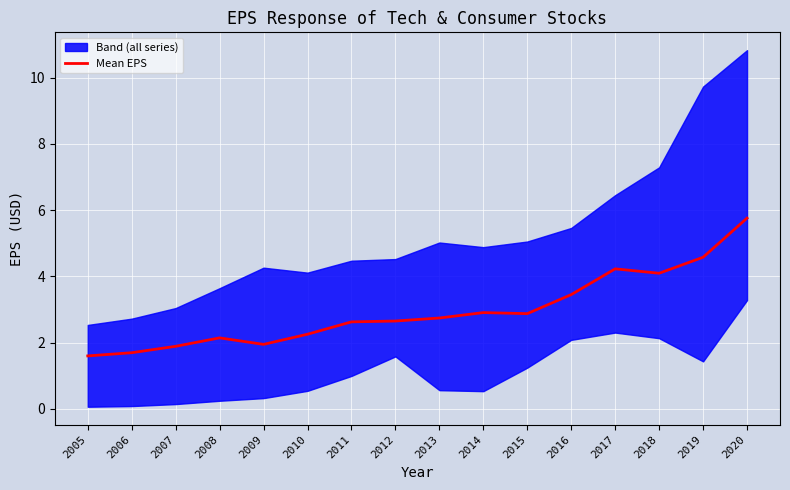

Rank the categories by value from lowest to highest.

2005, 2006, 2007, 2009, 2008, 2010, 2011, 2012, 2013, 2015, 2014, 2016, 2018, 2017, 2019, 2020